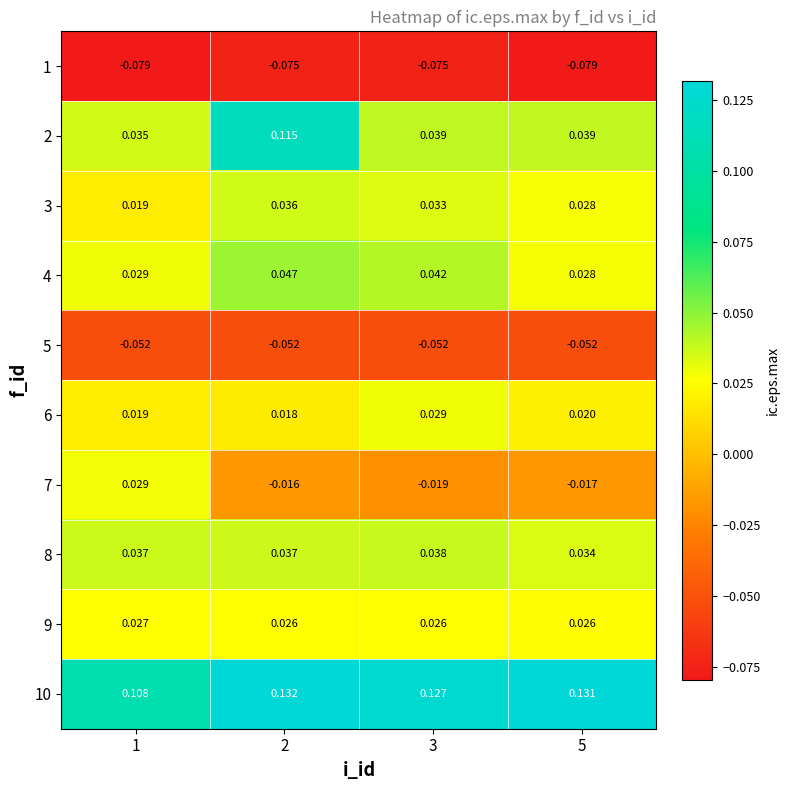

Is the value of 7 at 2 greater than the value of 6 at 1?

No